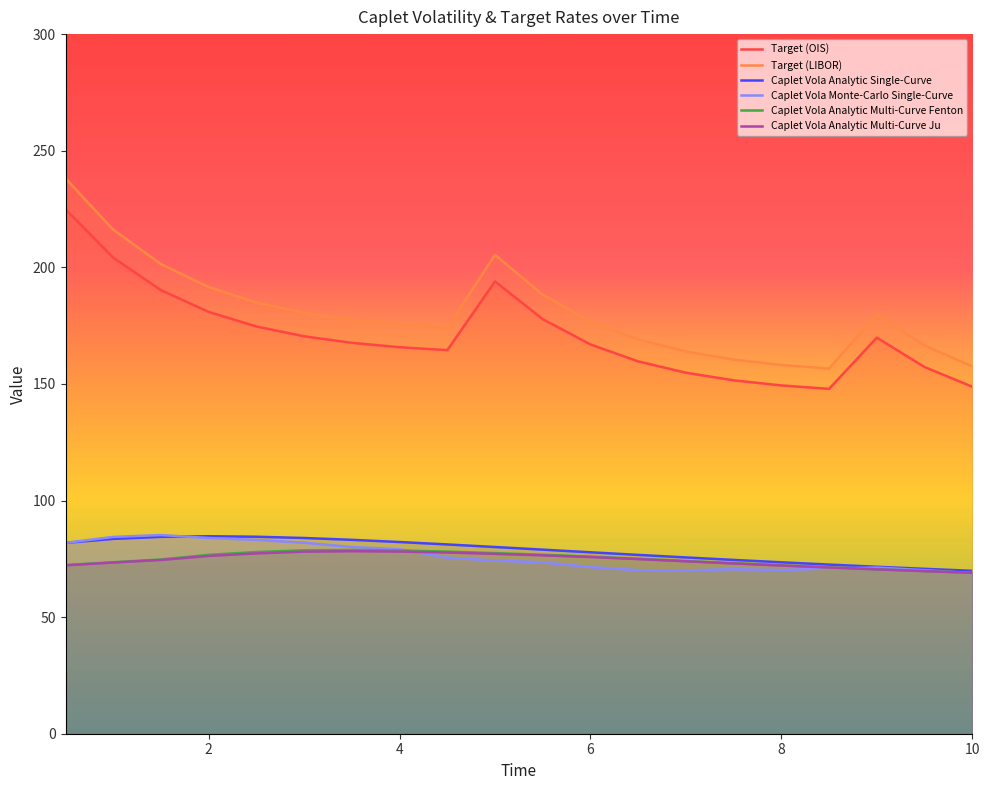

Is it true that Caplet Vola Analytic Single-Curve equals 73.5 at 8?

True